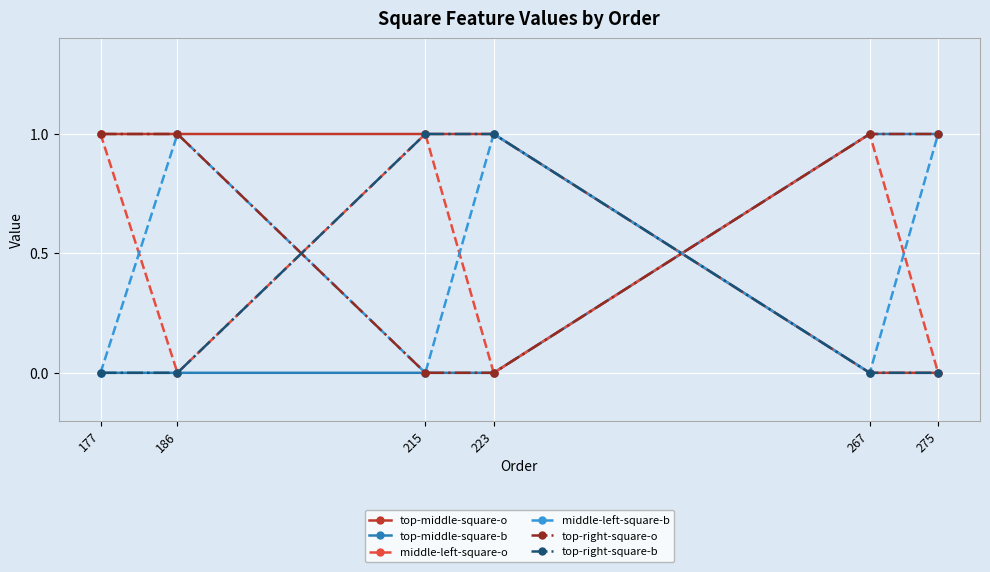

What is the total value across all series at 186?

3